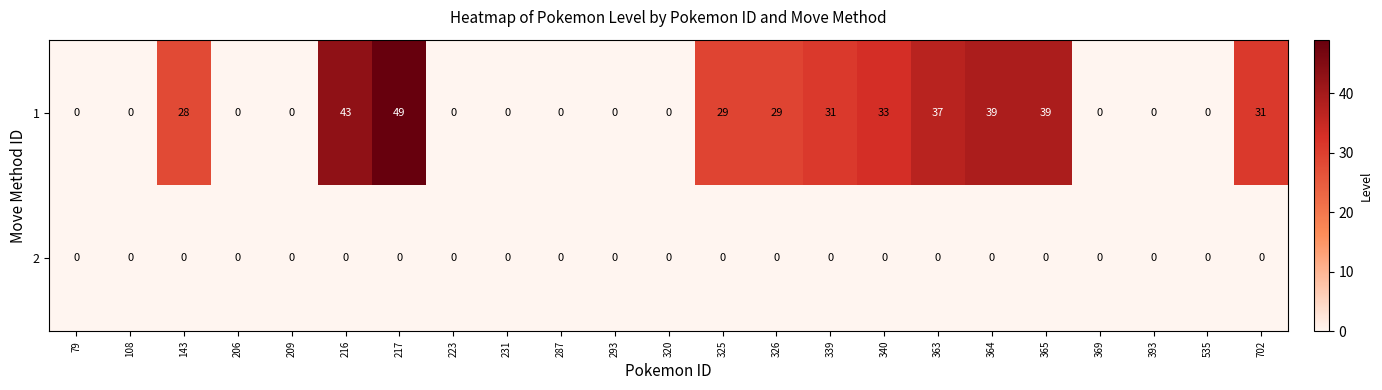

What is the total value across all series at 339?

31